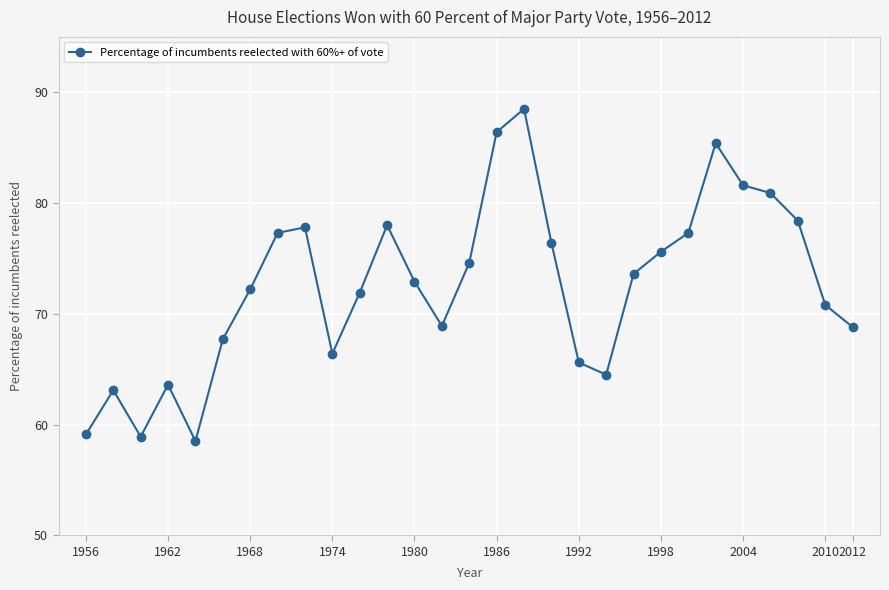

What is the sum of all values?

2104.7